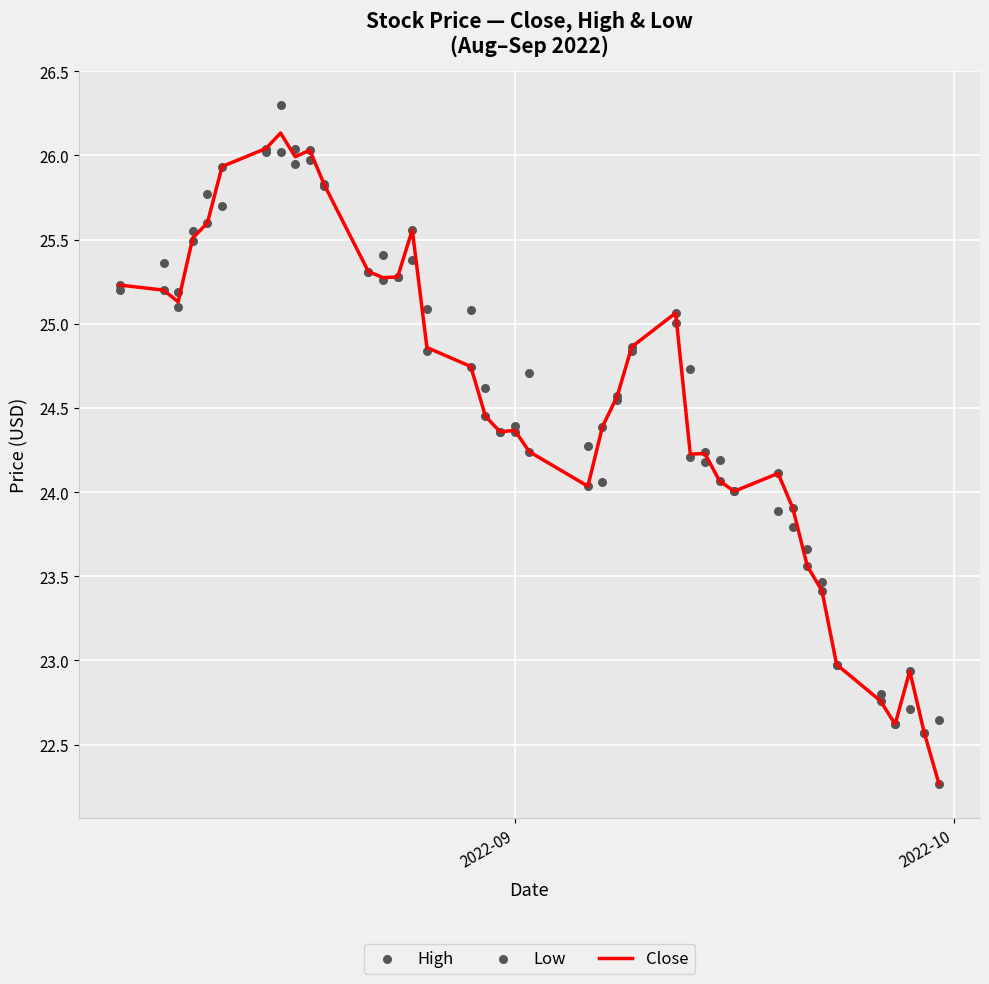

What are all the series names shown in the legend?

Close, High, Low